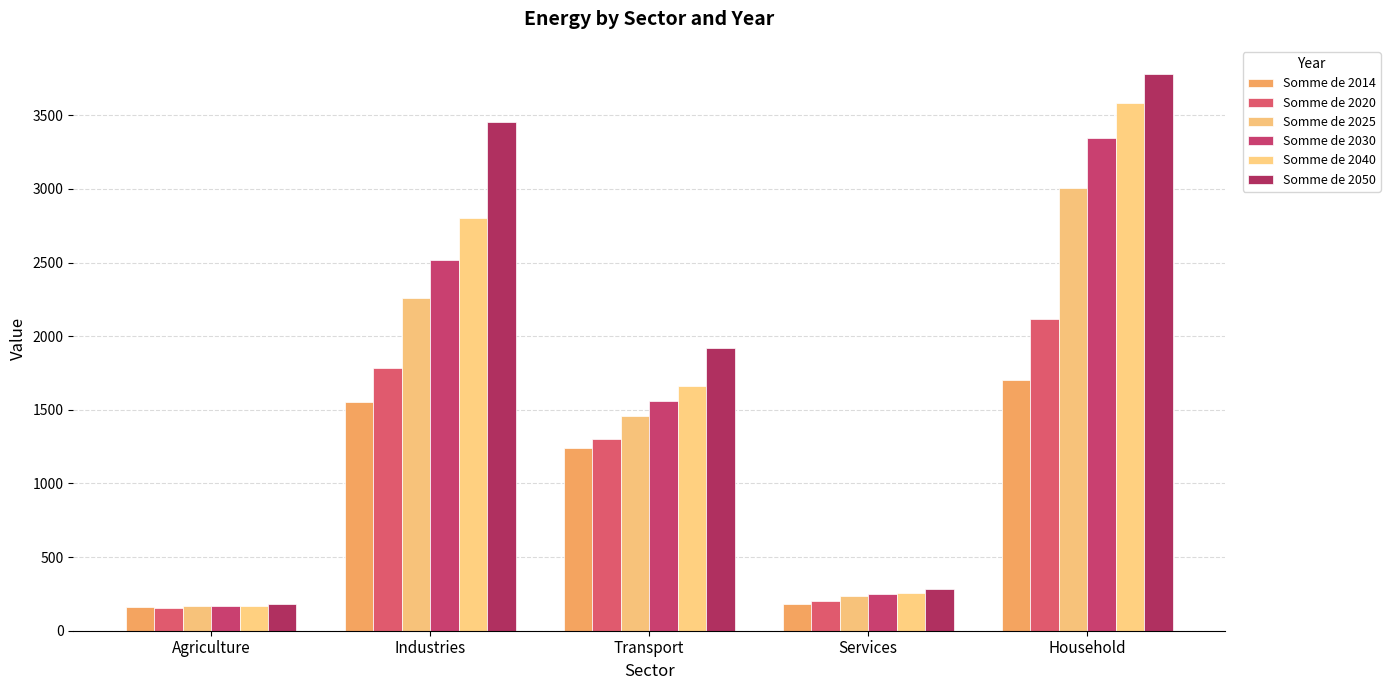

At Transport, list the series in order from smallest to largest.

Somme de 2014, Somme de 2020, Somme de 2025, Somme de 2030, Somme de 2040, Somme de 2050